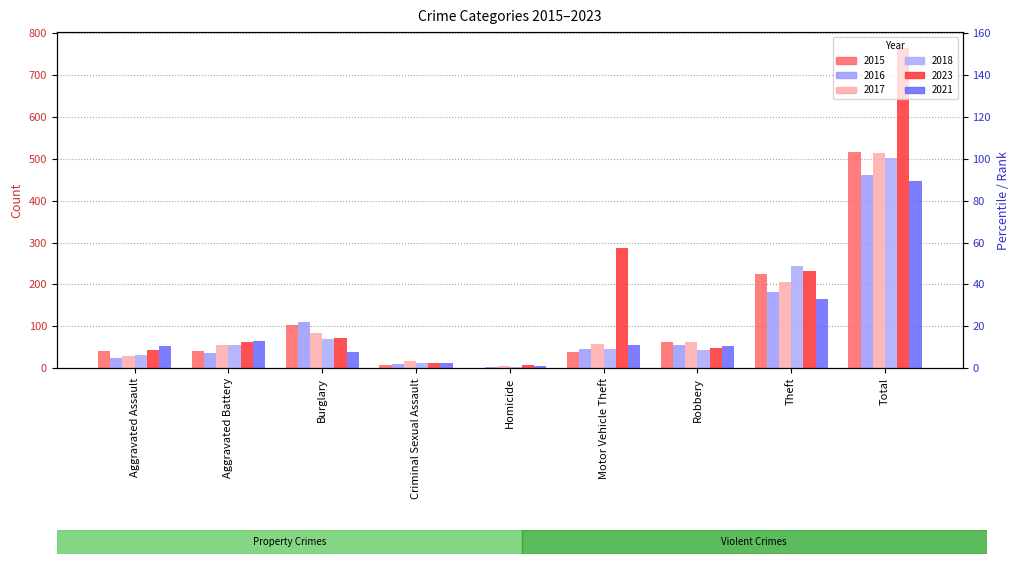

At which category is the sum across all series the highest?

Total